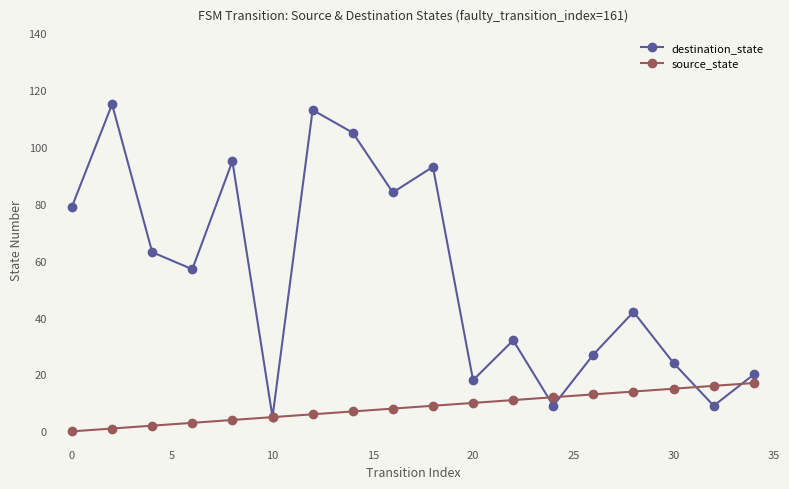

Does the chart have visible grid lines?

No